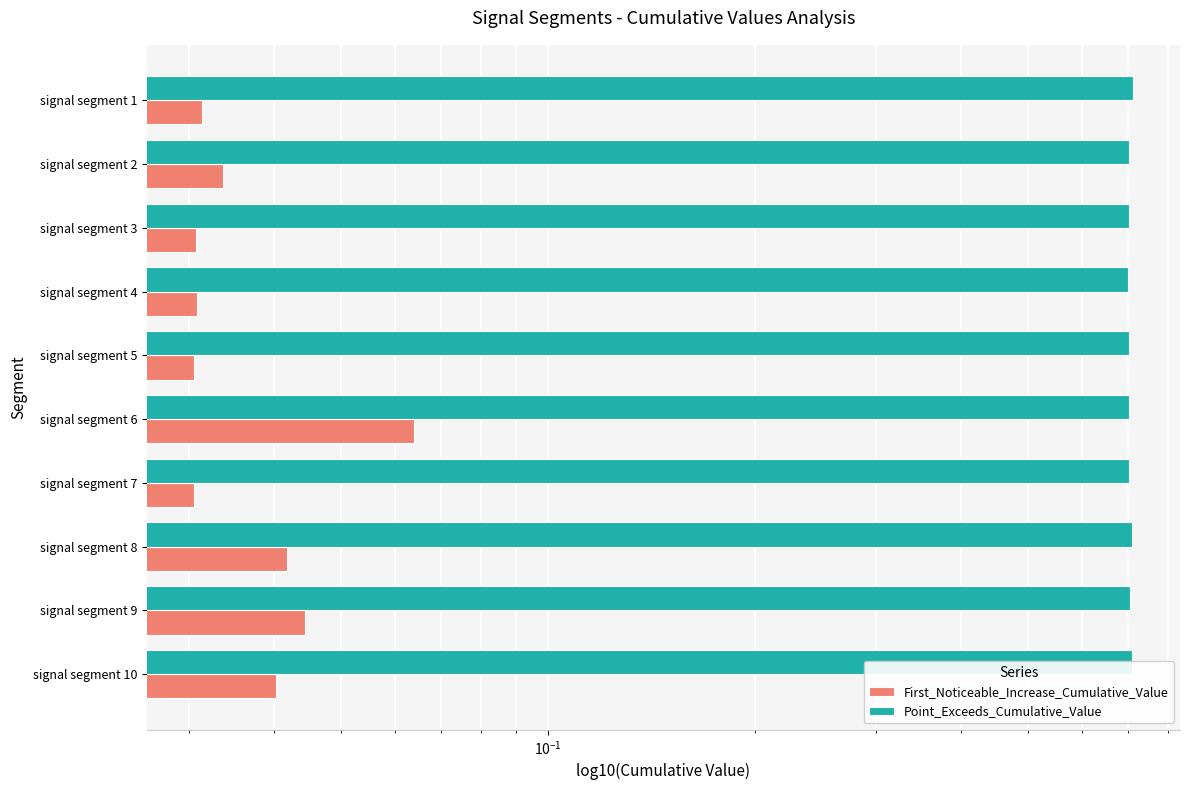

What is the spread (max minus min) of values at signal segment 7?

0.7